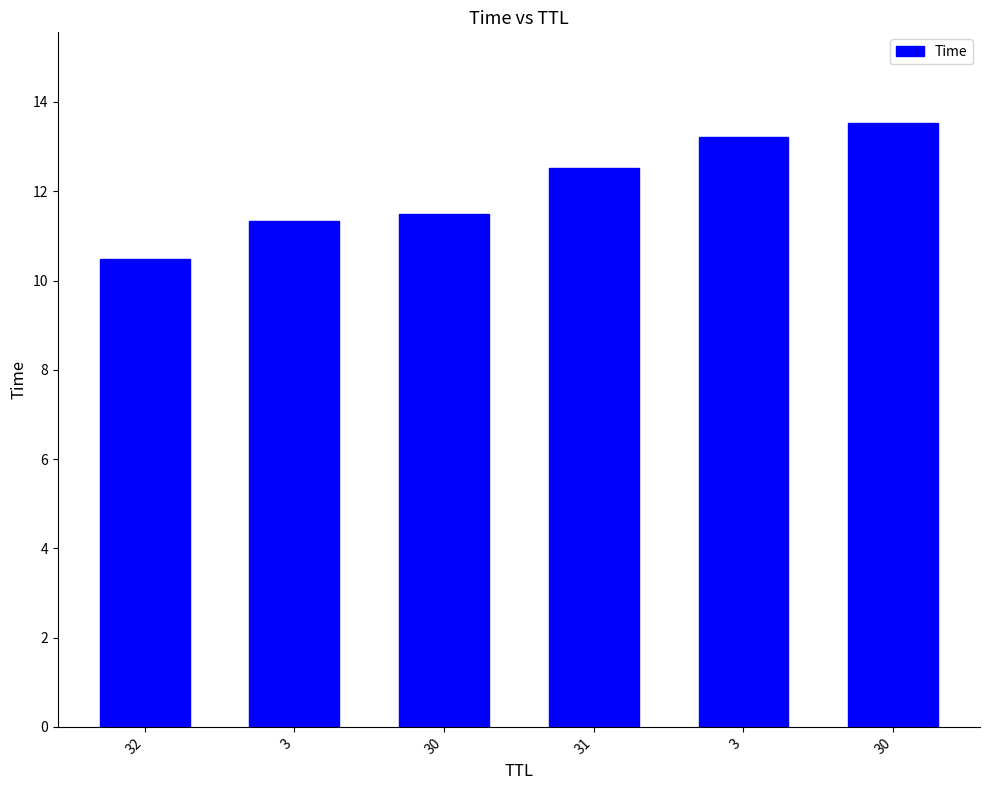

How many bars are there in total?

6